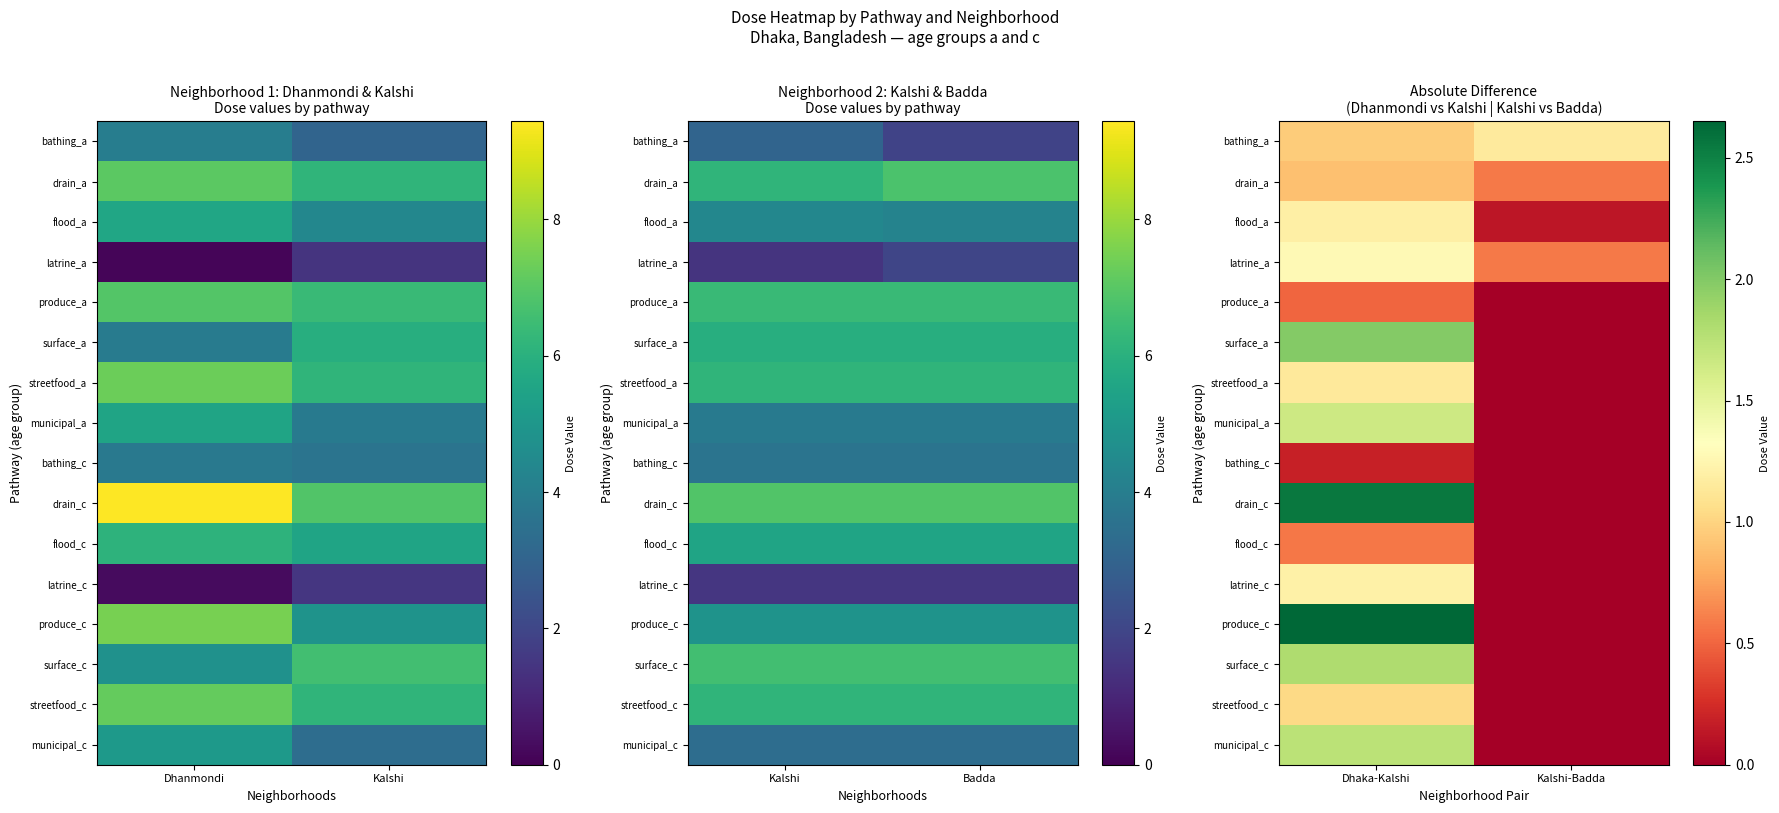

List the labels in order of surface_a value, largest first.

Dhaka-Kalshi, Kalshi-Badda